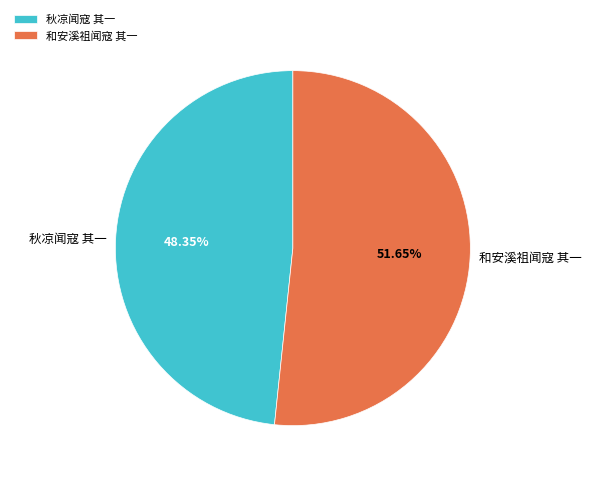

Rank the categories by value from highest to lowest.

和安溪祖闻寇 其一, 秋凉闻寇 其一